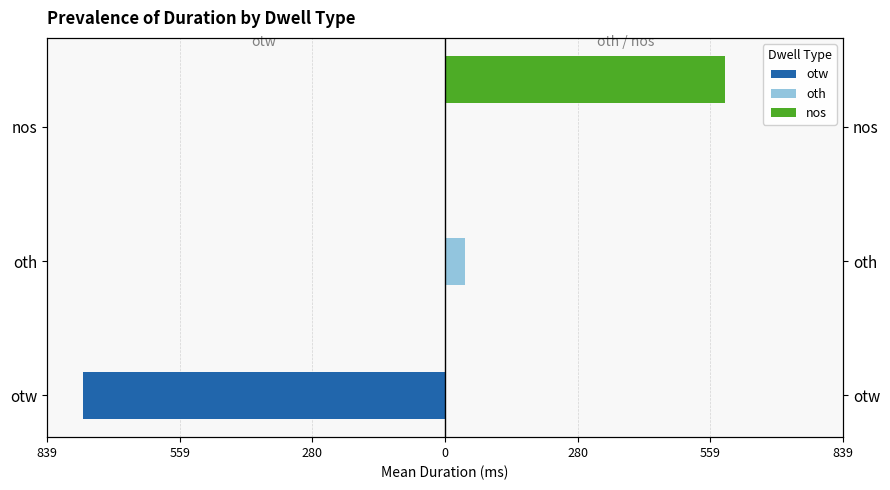

Rank the series by their maximum value, from lowest to highest.

otw, oth, nos